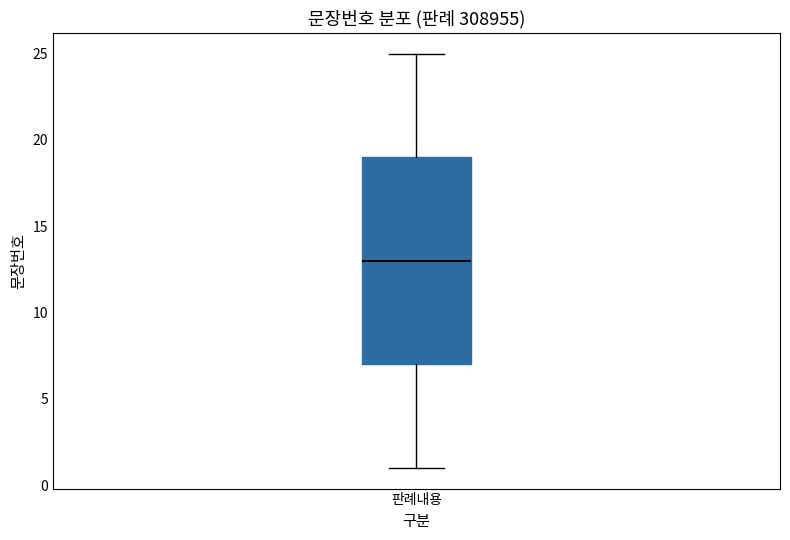

Transcribe this box plot: give where the median line is, the range the box spans, and where the two whiskers end, as read against the y-axis. The values are not printed on the chart, so give them approximately, as read against the axis.

median 13, box 7 to 19, whiskers 1 to 25